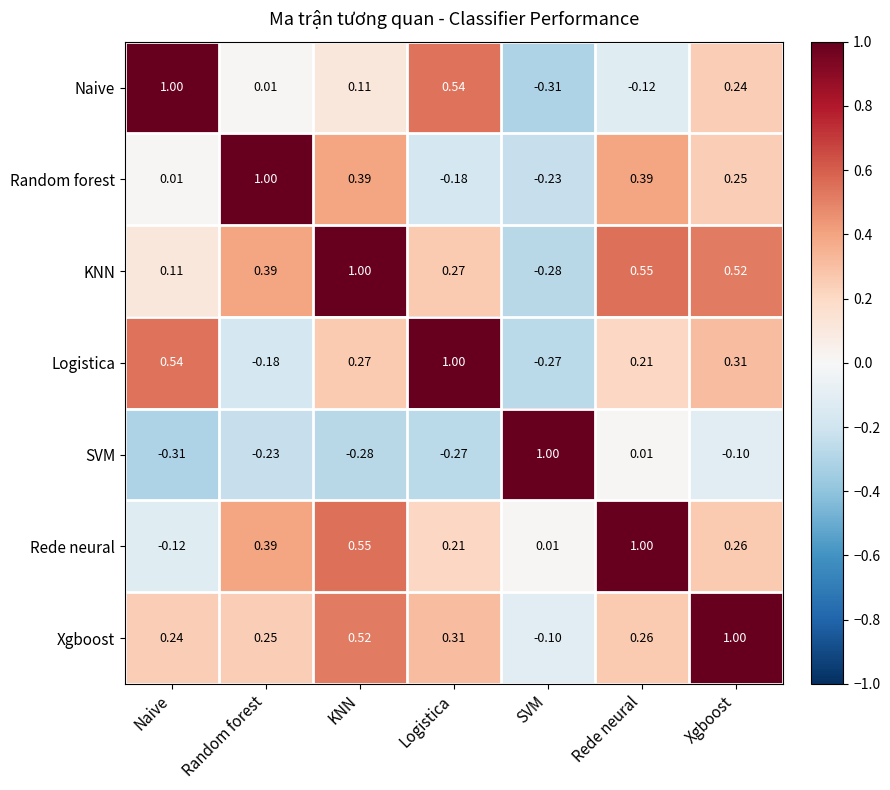

What is the spread (max minus min) of values at Rede neural?

1.1